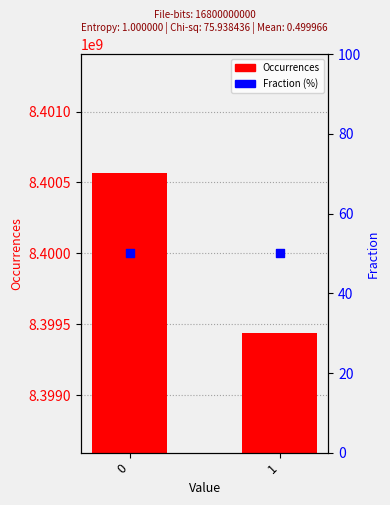

At how many categories does at least one series exceed 2973221851?

2